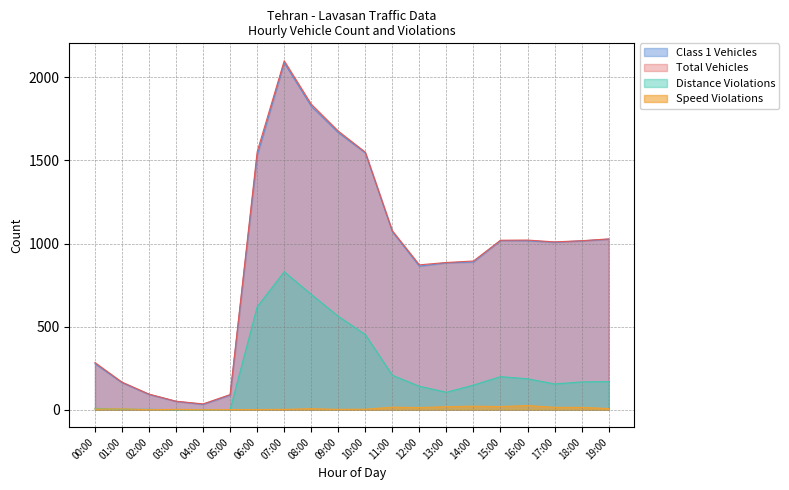

Which category has the highest value across all series?

07:00